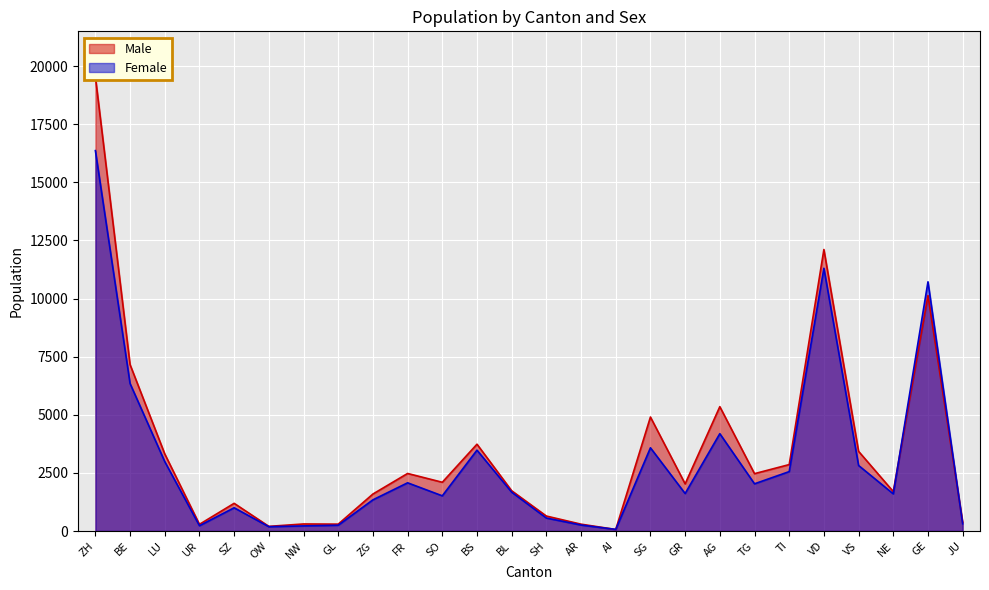

Which series has the widest spread of values?

Male